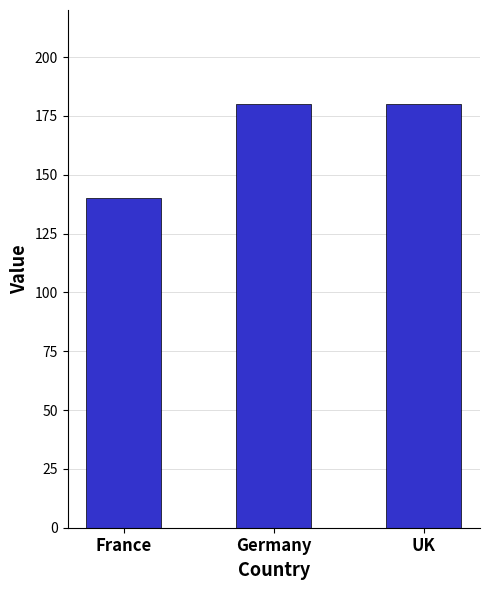

True or false: the data shows 215 at France.

False